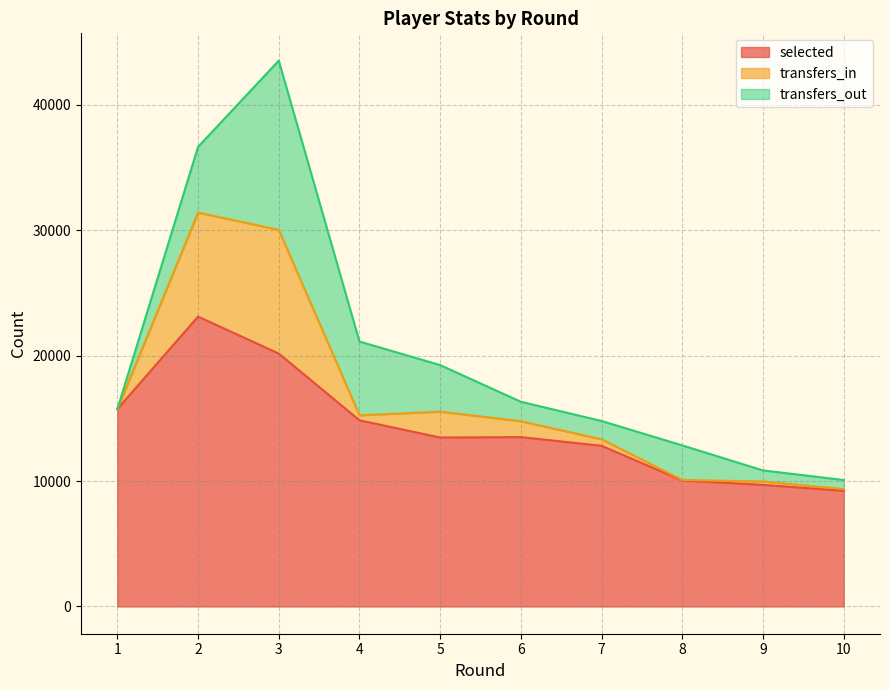

What is the total value across all series at 5?

19249